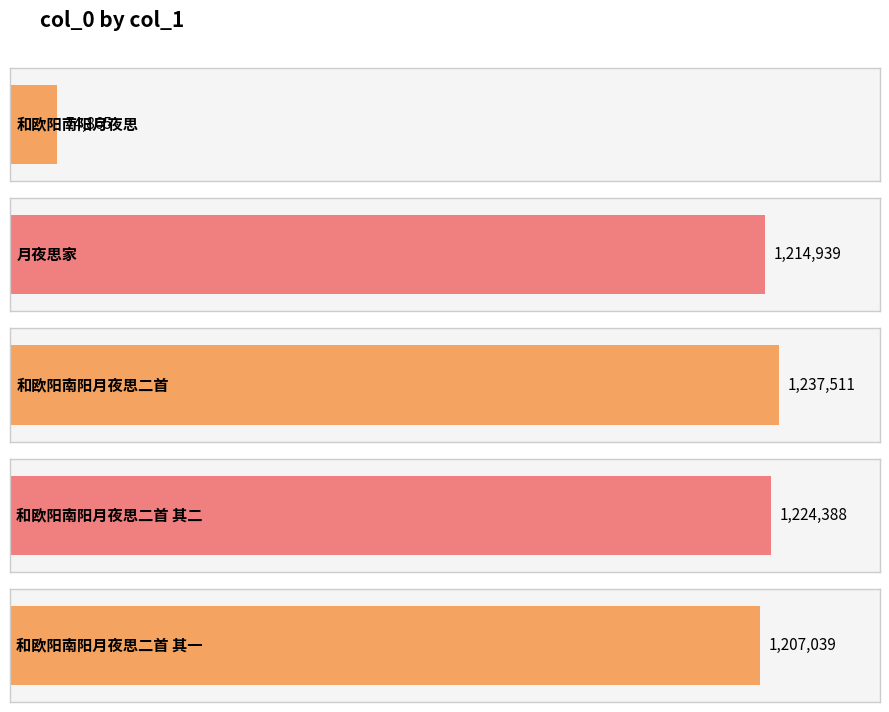

Reading right to left, transcribe all the data shown in this chart.

1207039	1224388	1237511	1214939	74865